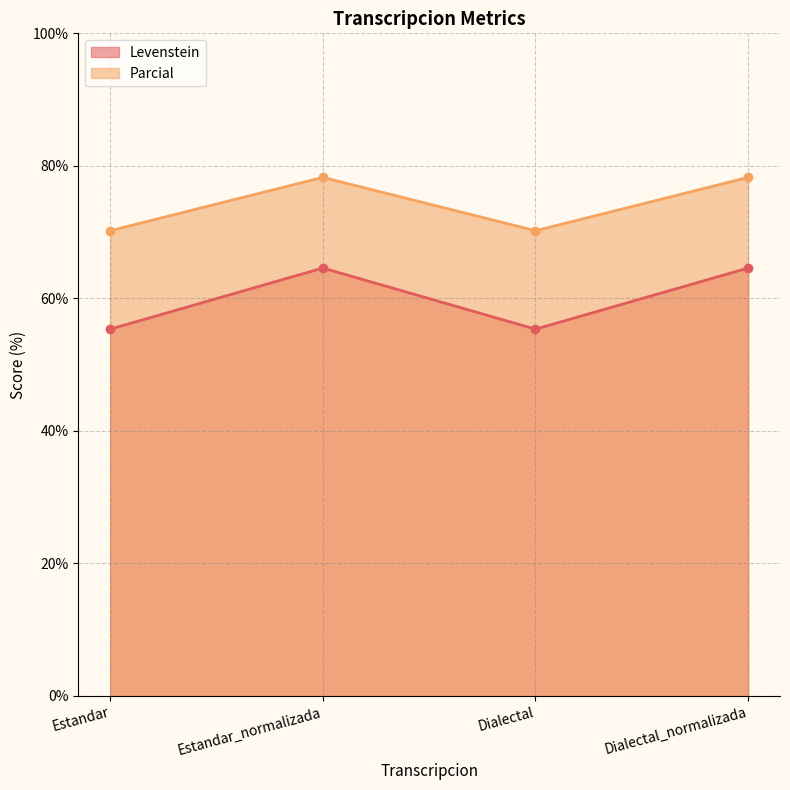

The value of Parcial at Dialectal is 32.2. True or false?

False